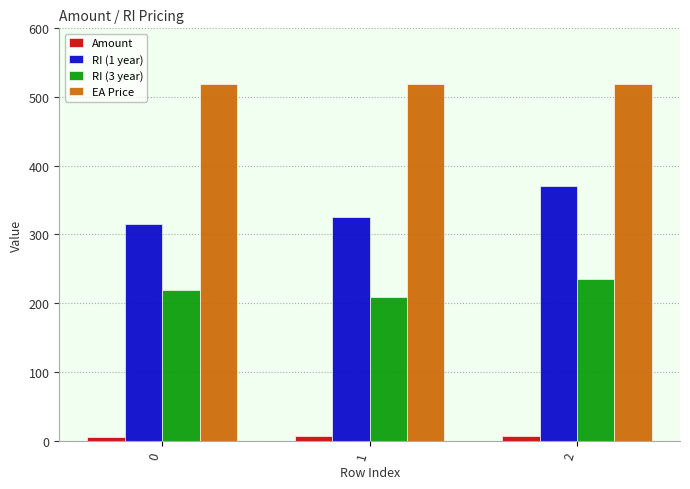

Is the value of Amount at 2 greater than the value of EA Price at 1?

No